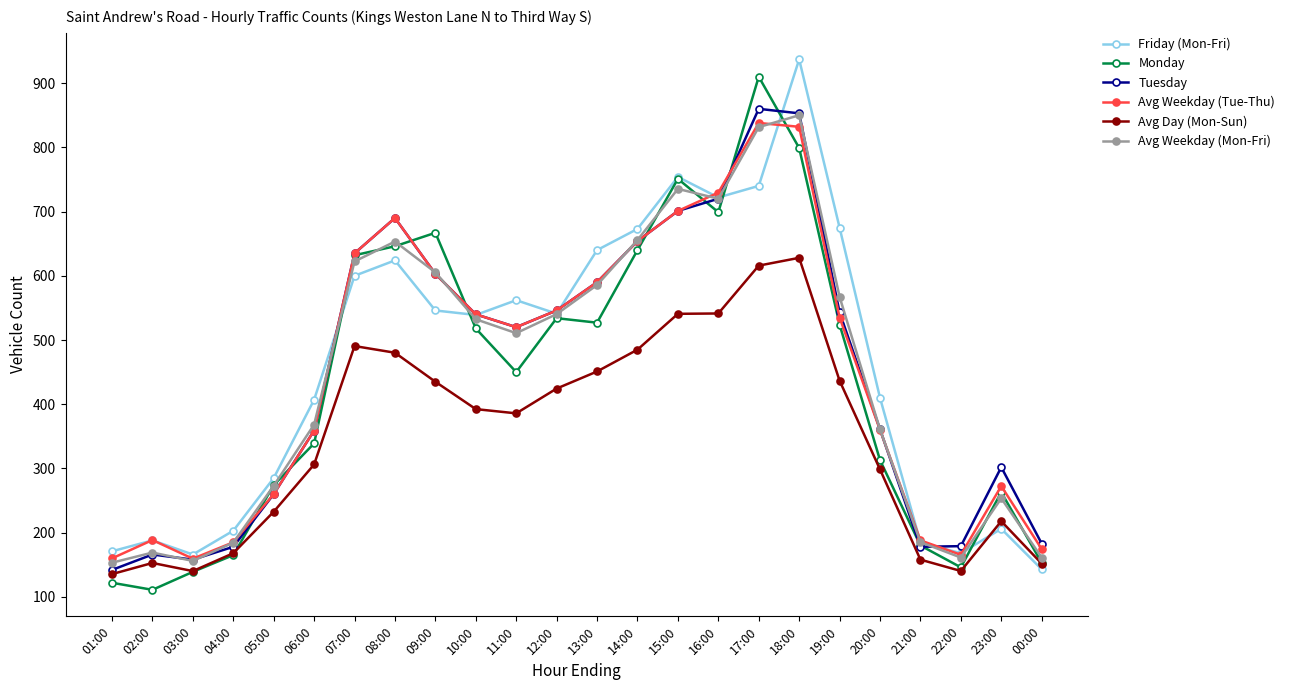

What is the label of the 19th point from the left?

19:00